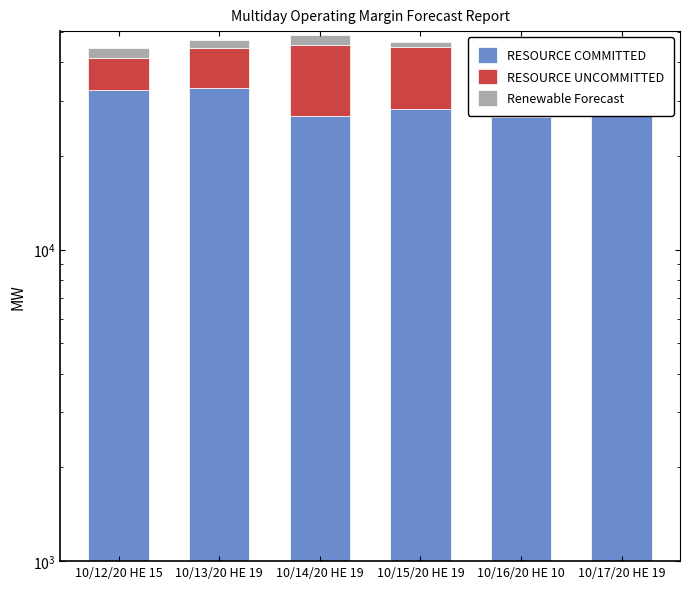

Reading left to right, list all the values displayed in this chart.

RESOURCE COMMITTED: 32432.5	33018.6	26747.1	28262.3	26676.2	26948.3
RESOURCE UNCOMMITTED: 8671.2	11348.3	18723.4	16475.9	18177.6	17409.8
Renewable Forecast: 3321.5	2685.4	3261.9	1728.7	898.8	1895.7